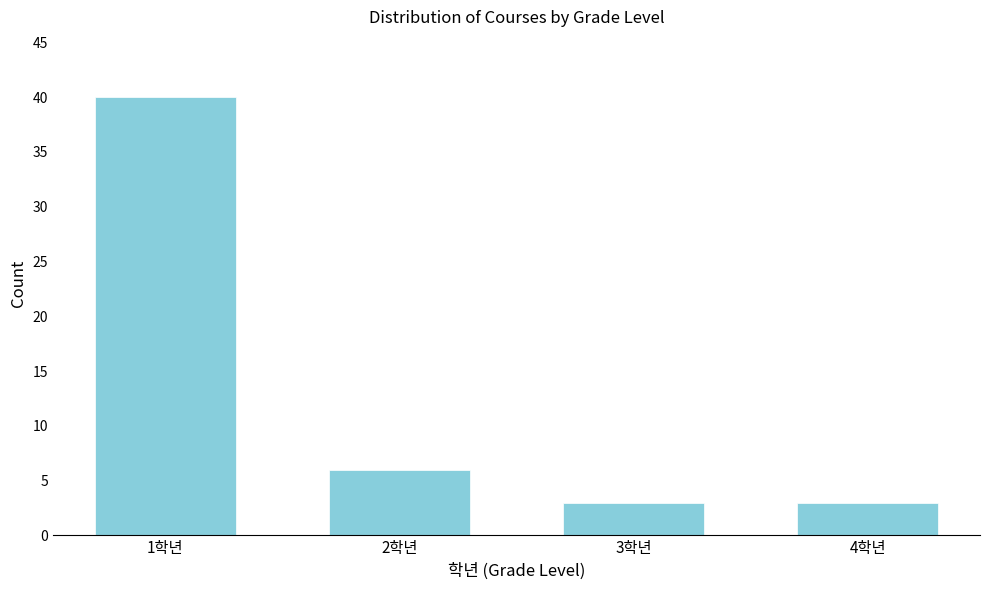

Reading left to right, what are all the values shown in this chart?

1학년=40	2학년=6	3학년=3	4학년=3